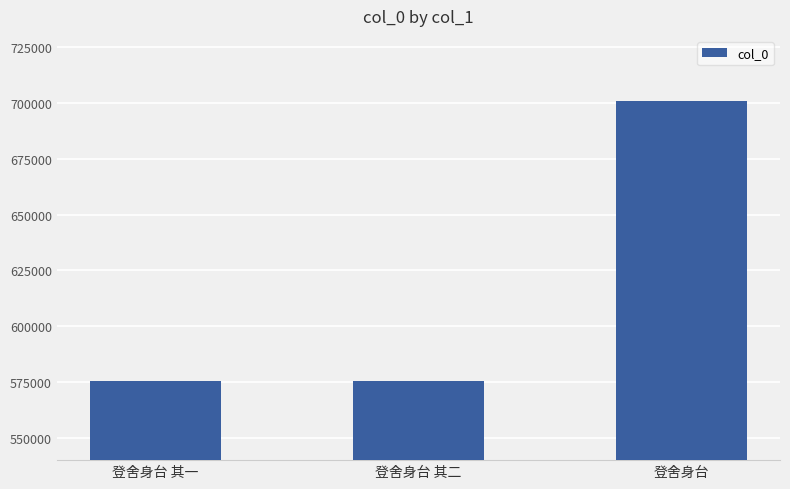

Where is the data nearest to the value 638077?

登舍身台 其二